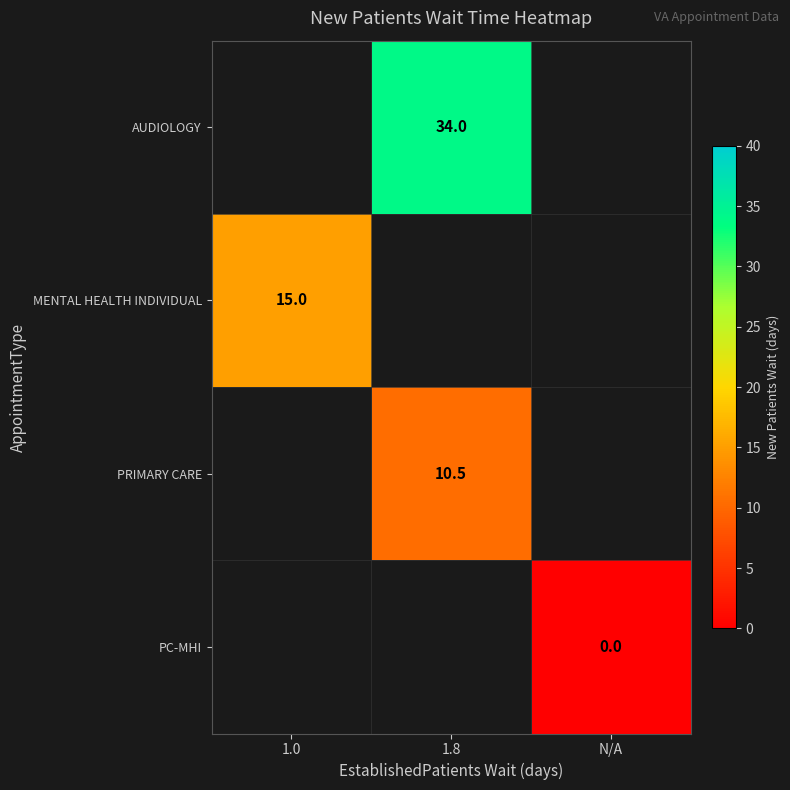

Rank the series by their average value, from highest to lowest.

AUDIOLOGY, MENTAL HEALTH INDIVIDUAL, PRIMARY CARE, PC-MHI